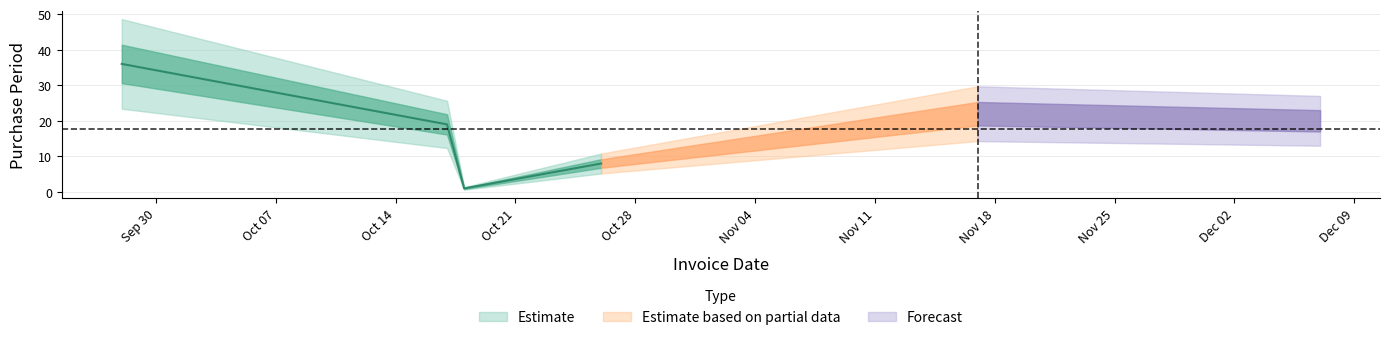

List the labels in order of value, largest first.

2016-09-28, 2016-11-17, 2016-12-07, 2016-10-17, 2016-10-26, 2016-10-18